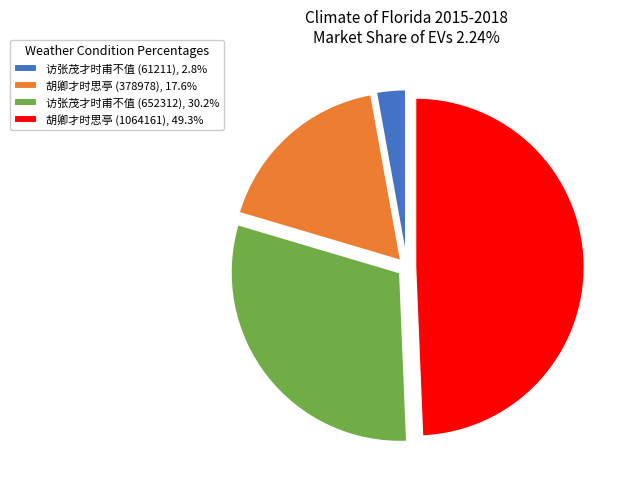

What is the ratio of the value at 胡卿才时思亭 (378978), 17.6% to the value at 访张茂才时甫不值 (652312), 30.2%?

0.6